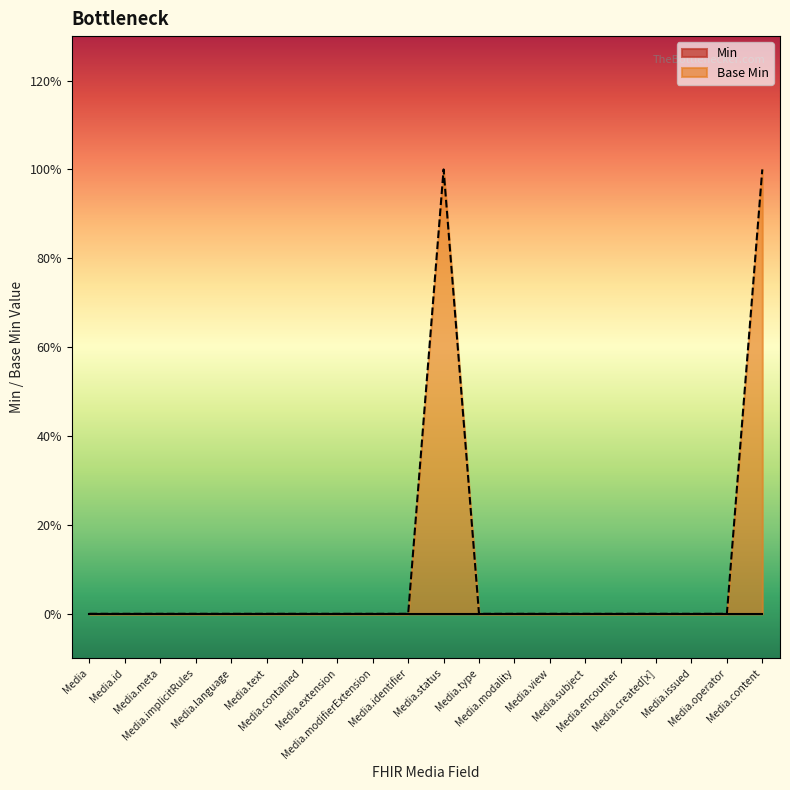

The chart shows a value of -1 at Media.language. True or false?

False